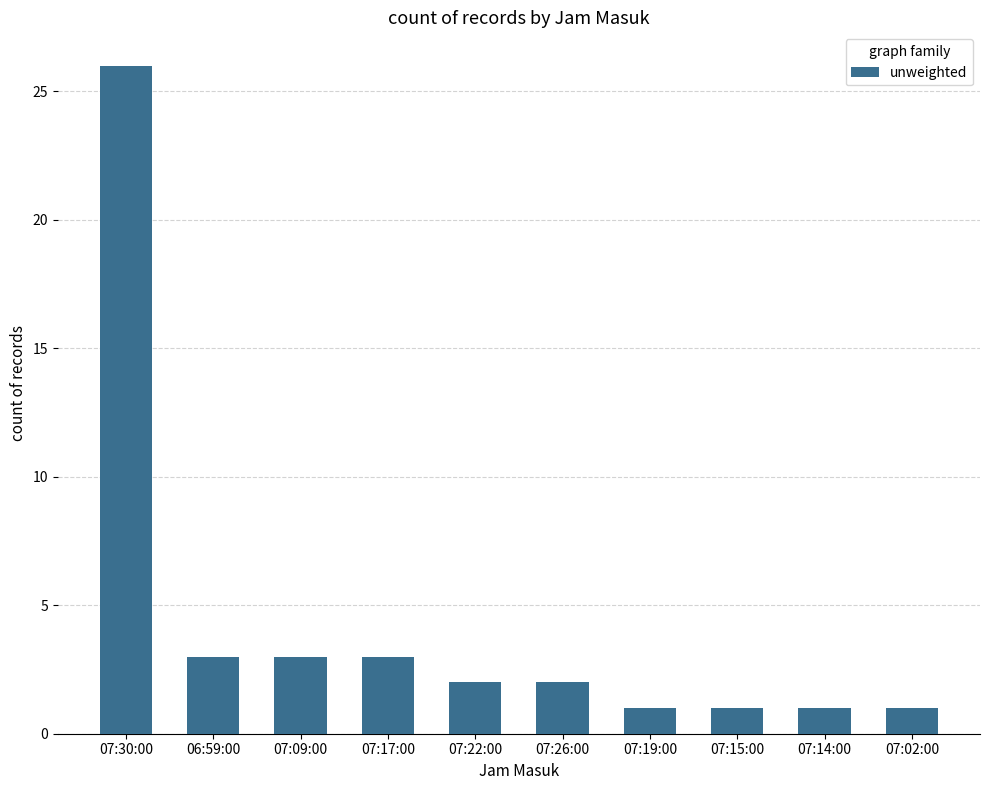

Which label corresponds to the largest value in the chart?

07:30:00